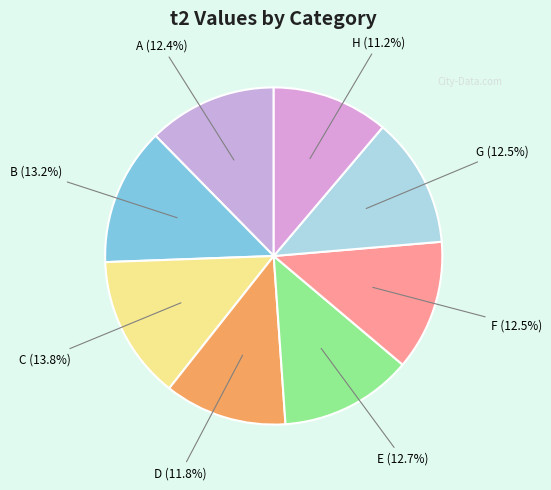

Count the number of slices in the pie.

8